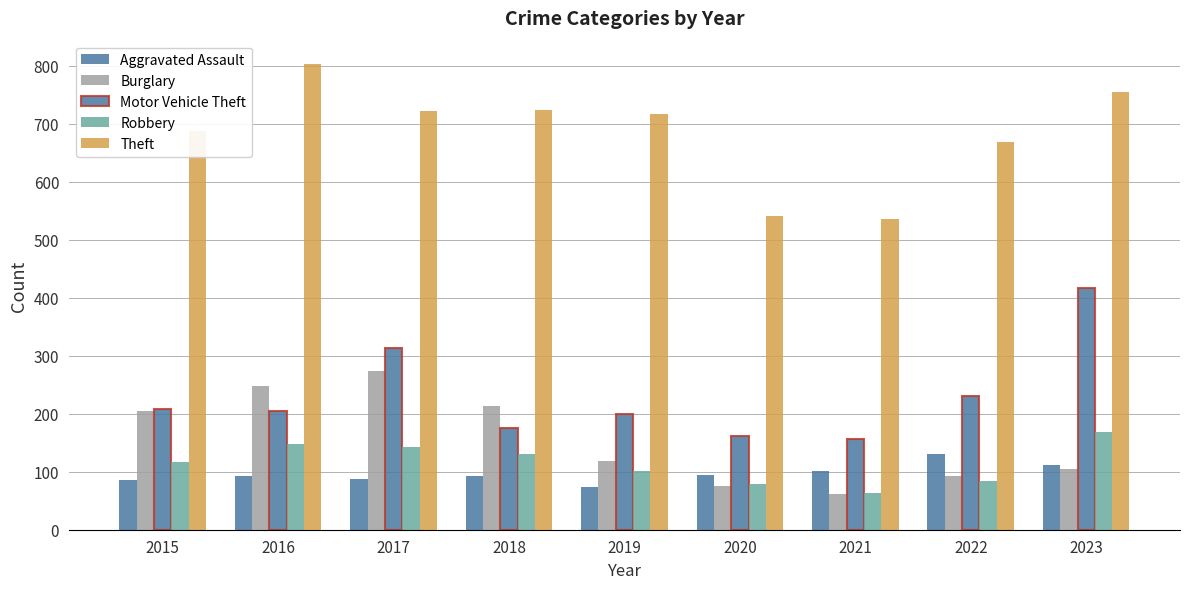

How many values in the Theft series are below 716?

4